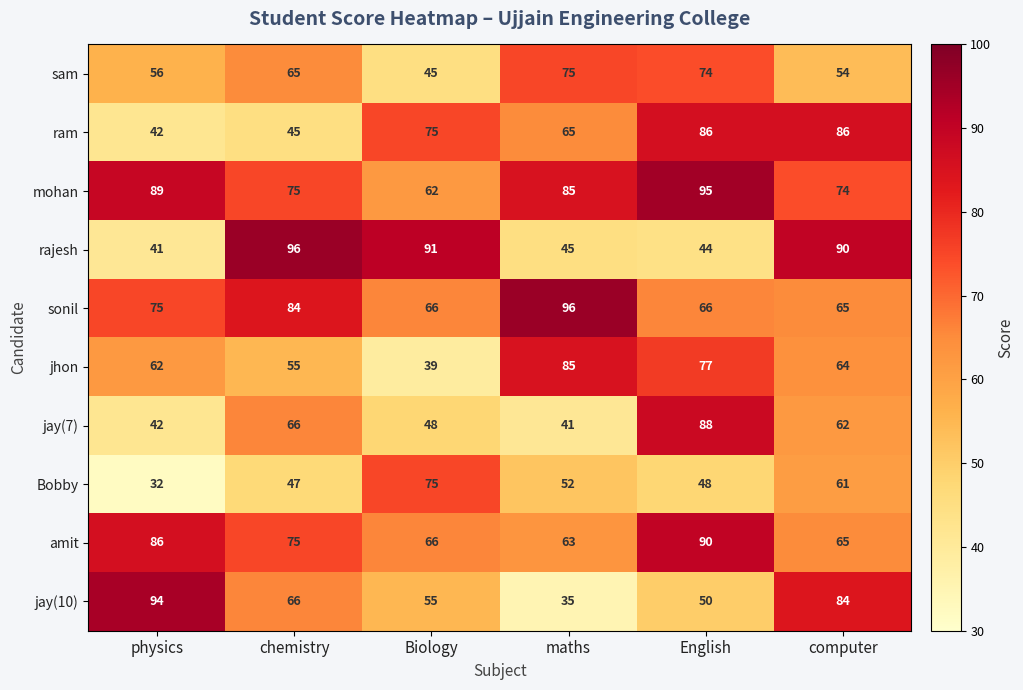

What is the greatest value displayed?

96